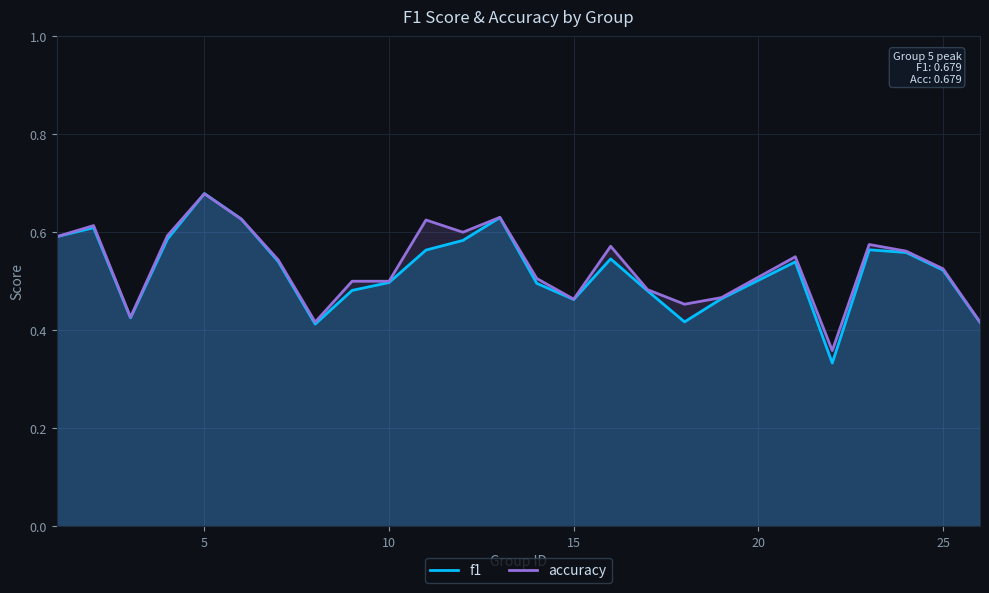

Which series has the largest range (max minus min)?

f1